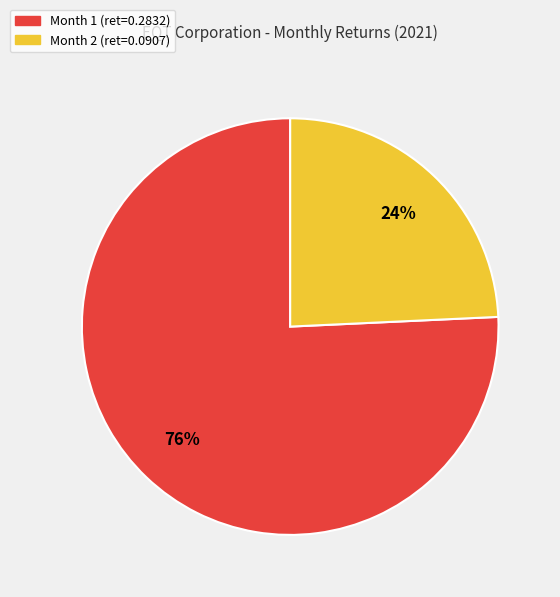

To the nearest percent, what is the average slice percentage?

50%